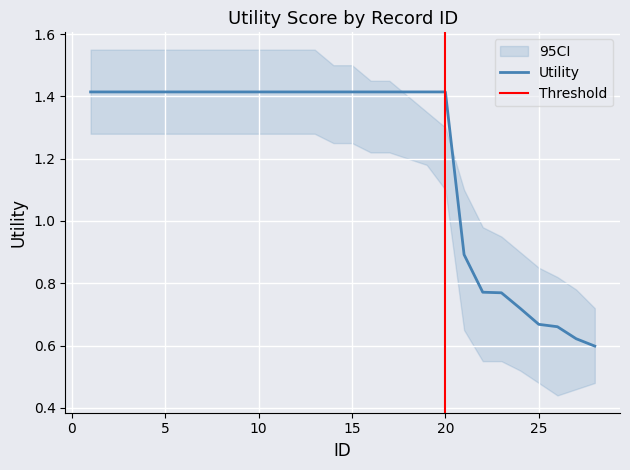

How many values are between 0 and 1?

8